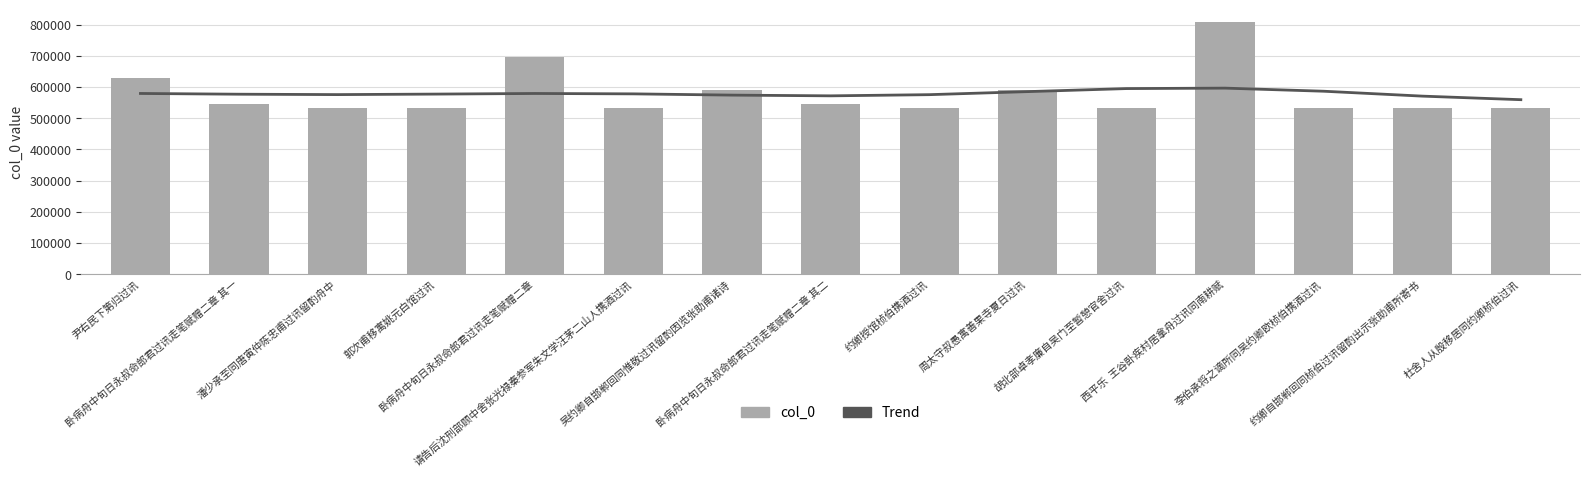

What is the value of the Trend bar at the 2nd from the left?

576805.9